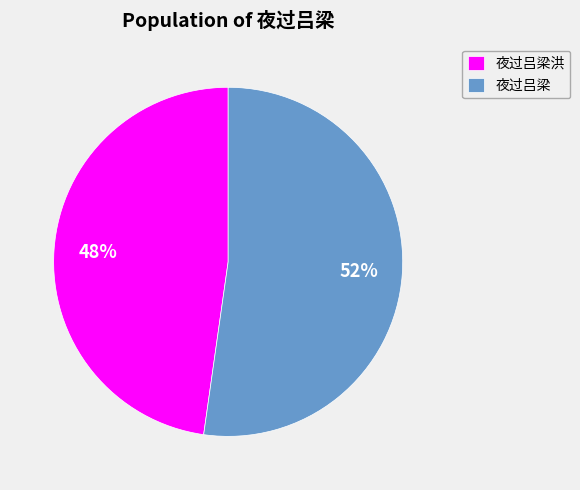

How many slices are in this pie chart?

2